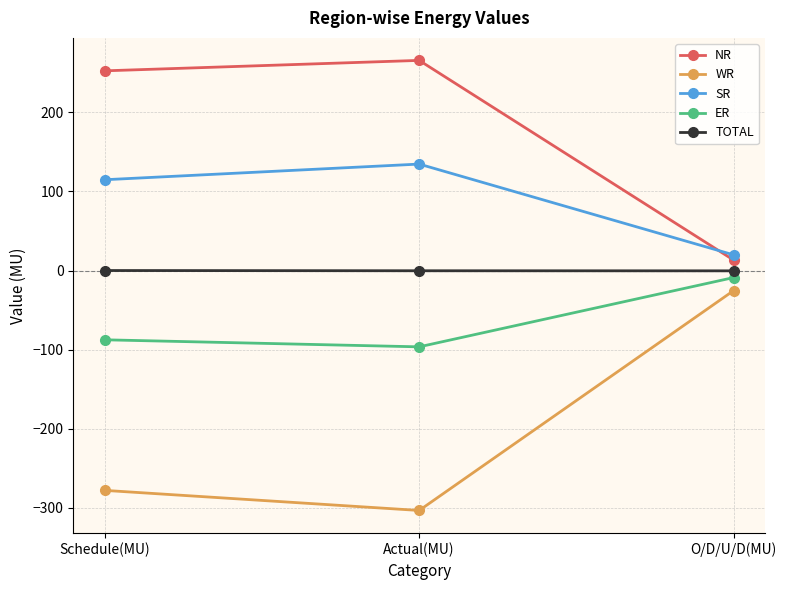

What are all the series names shown in the legend?

NR, WR, SR, ER, TOTAL